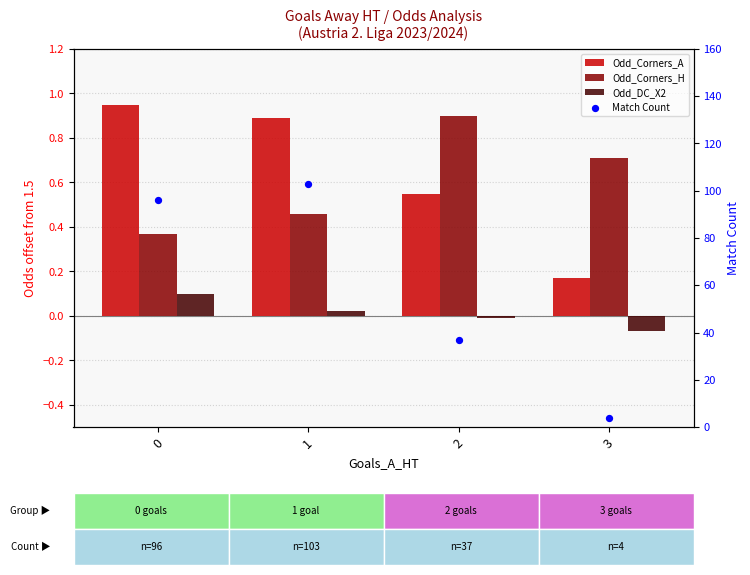

At how many categories does at least one series exceed 102?

1